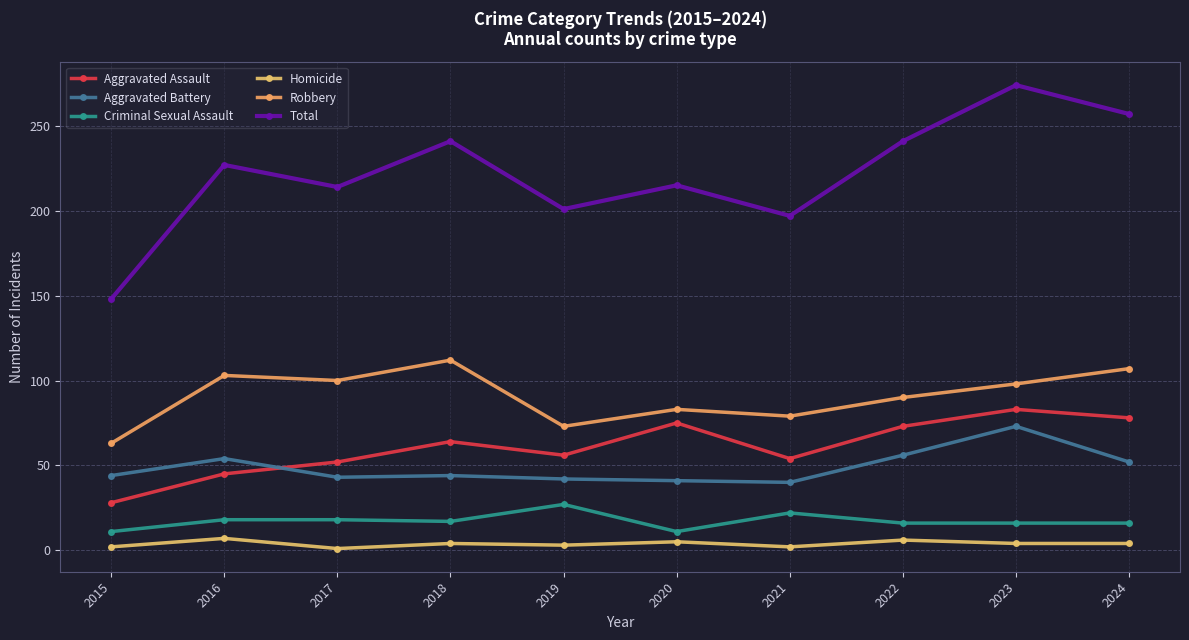

What are all the series names shown in the legend?

Aggravated Assault, Aggravated Battery, Criminal Sexual Assault, Homicide, Robbery, Total